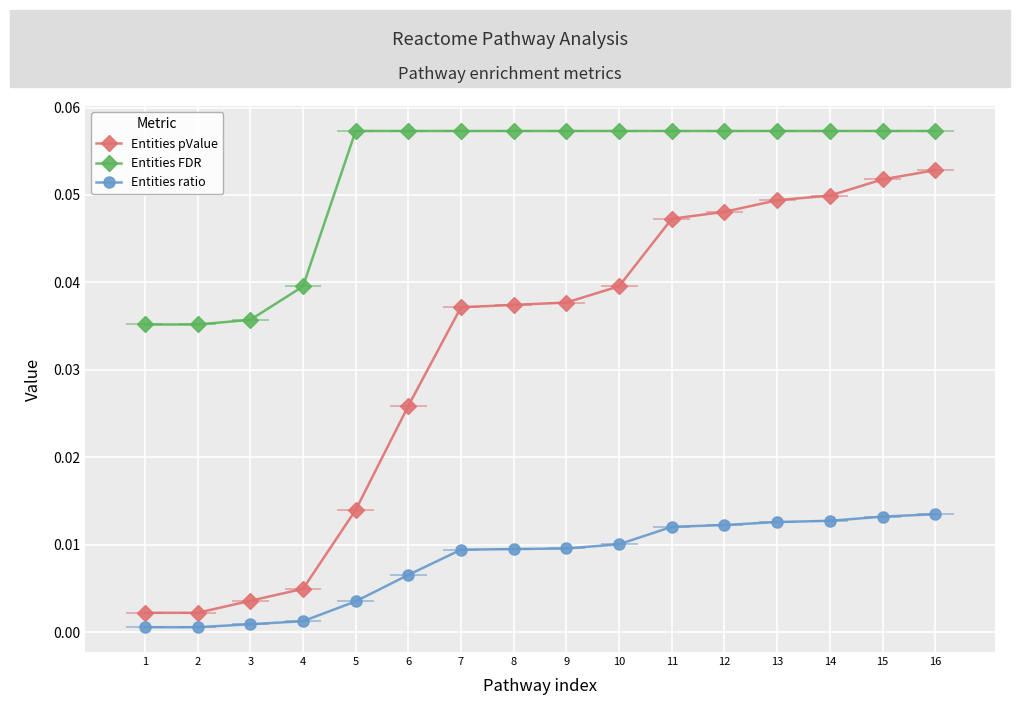

Is this an area chart (filled region under the line)?

No